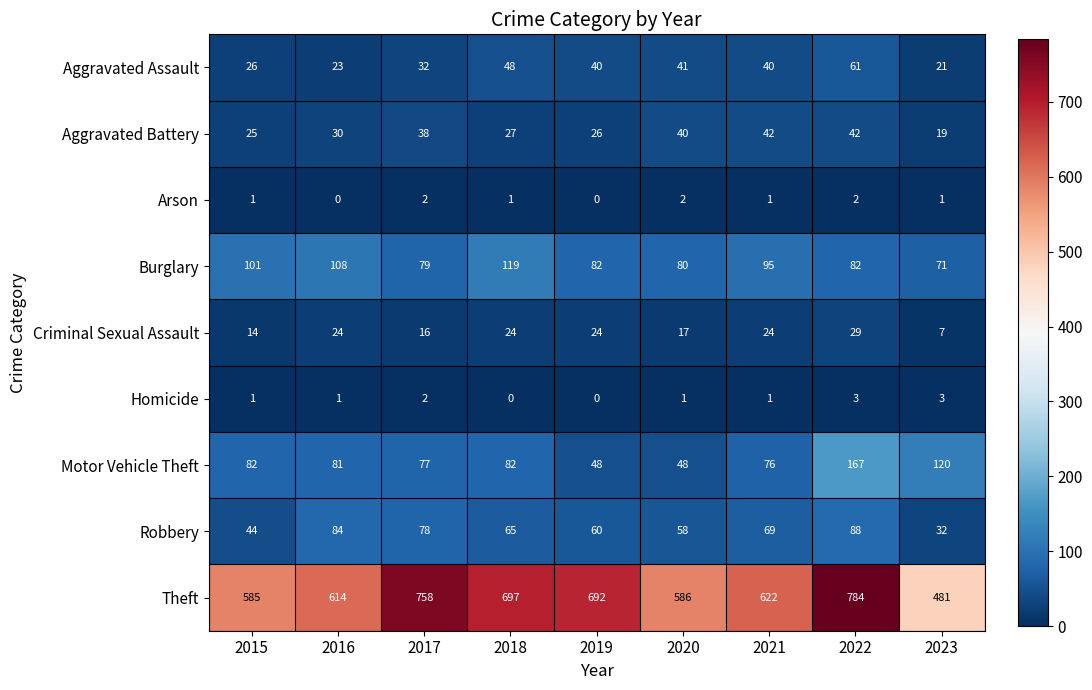

At which label does Theft reach its minimum?

2023